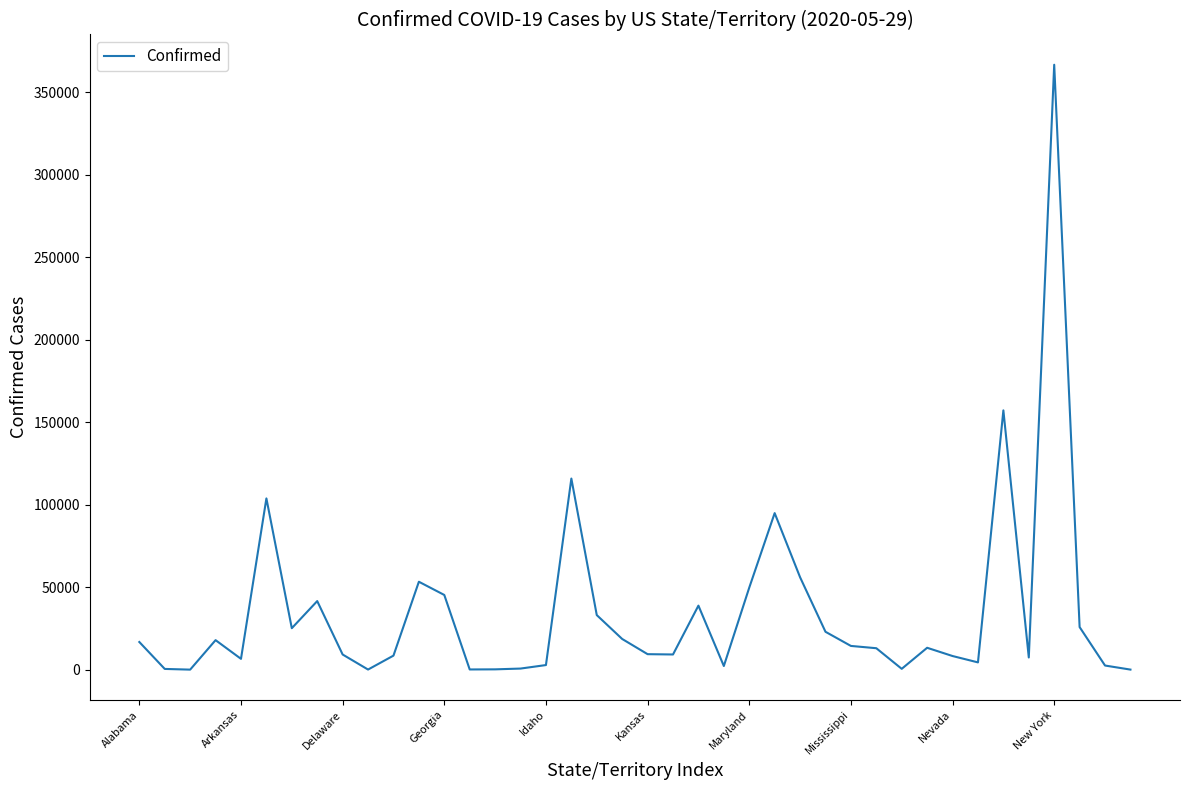

Does the chart display data point markers on the line(s)?

No